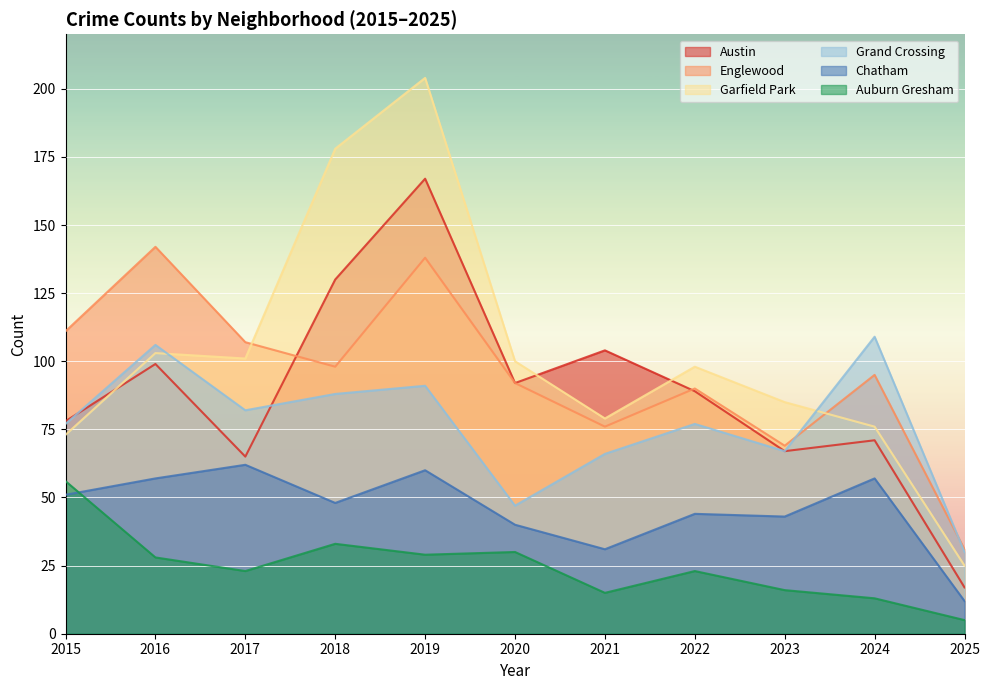

How many intersections are there between Auburn Gresham and Chatham?

1